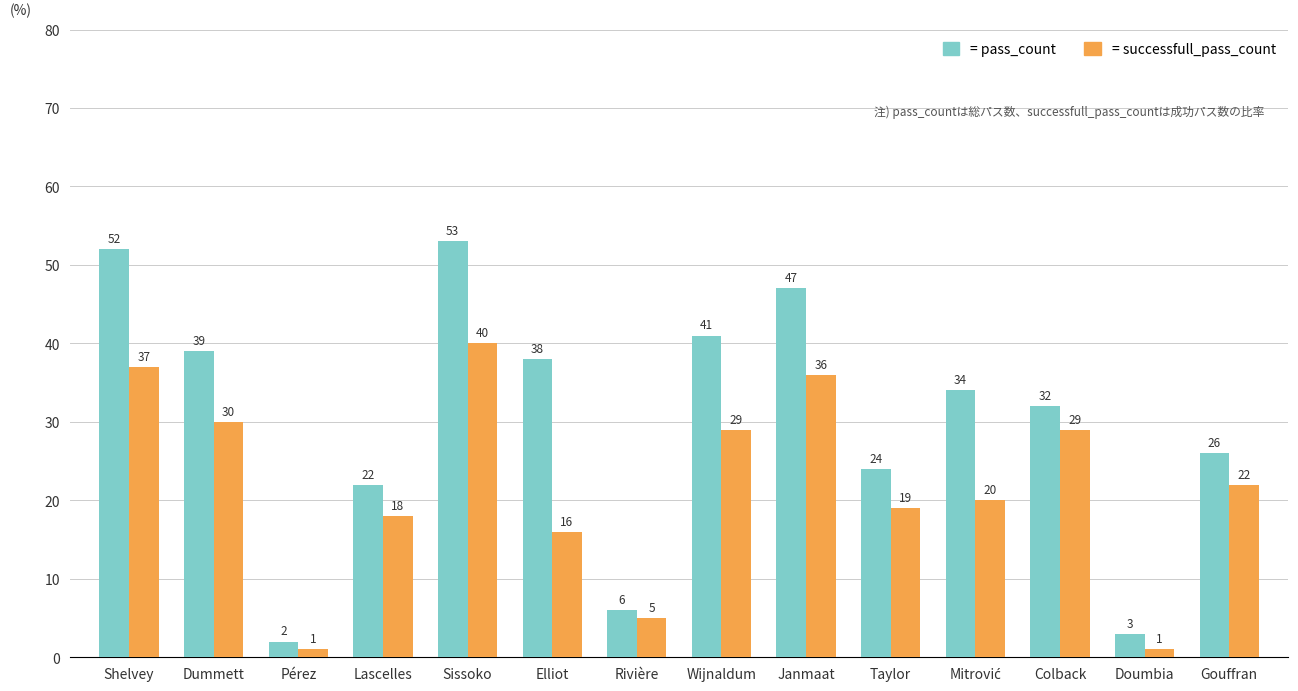

The = pass_count series shows 65 at Elliot. True or false?

False